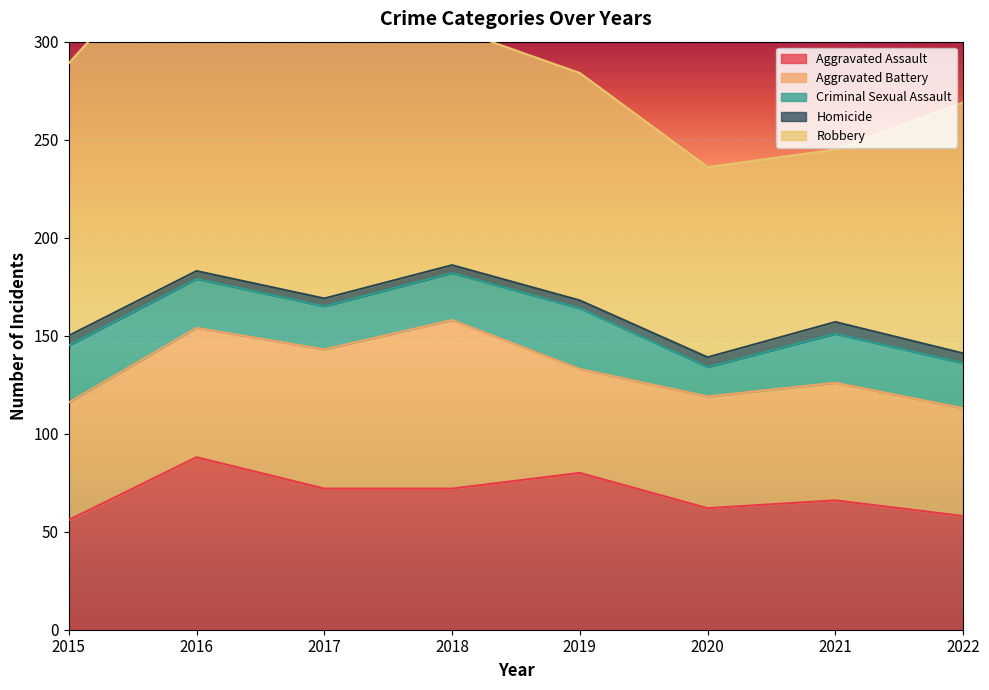

Is it true that Aggravated Battery equals 57 at 2020?

True